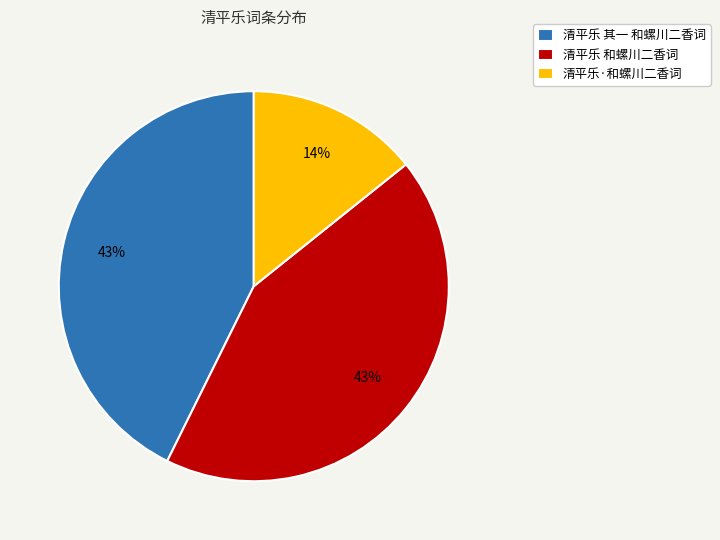

Approximately how many times larger is the value at 清平乐 其一 和螺川二香词 compared to 清平乐 和螺川二香词?

1.0